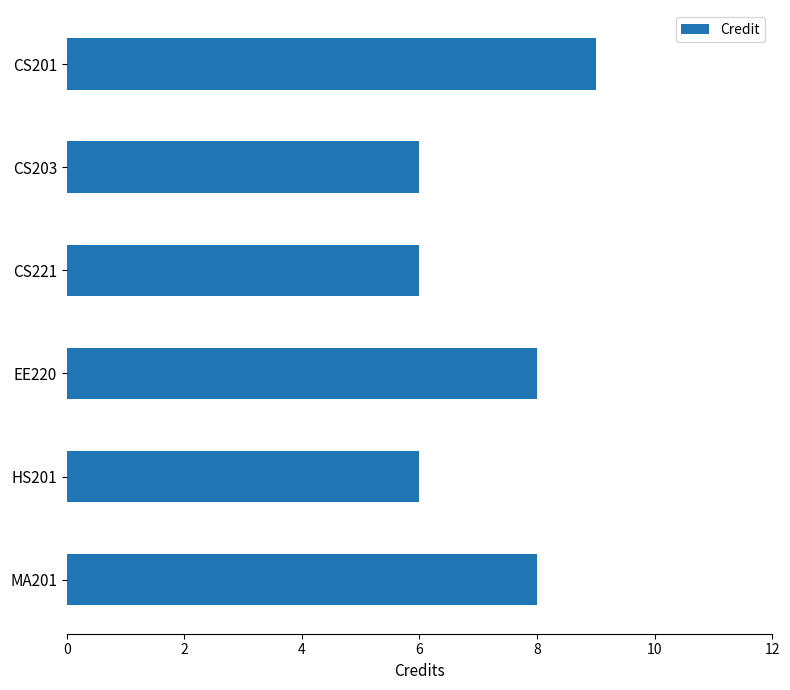

Are the bars grouped side by side (vs. stacked)?

No